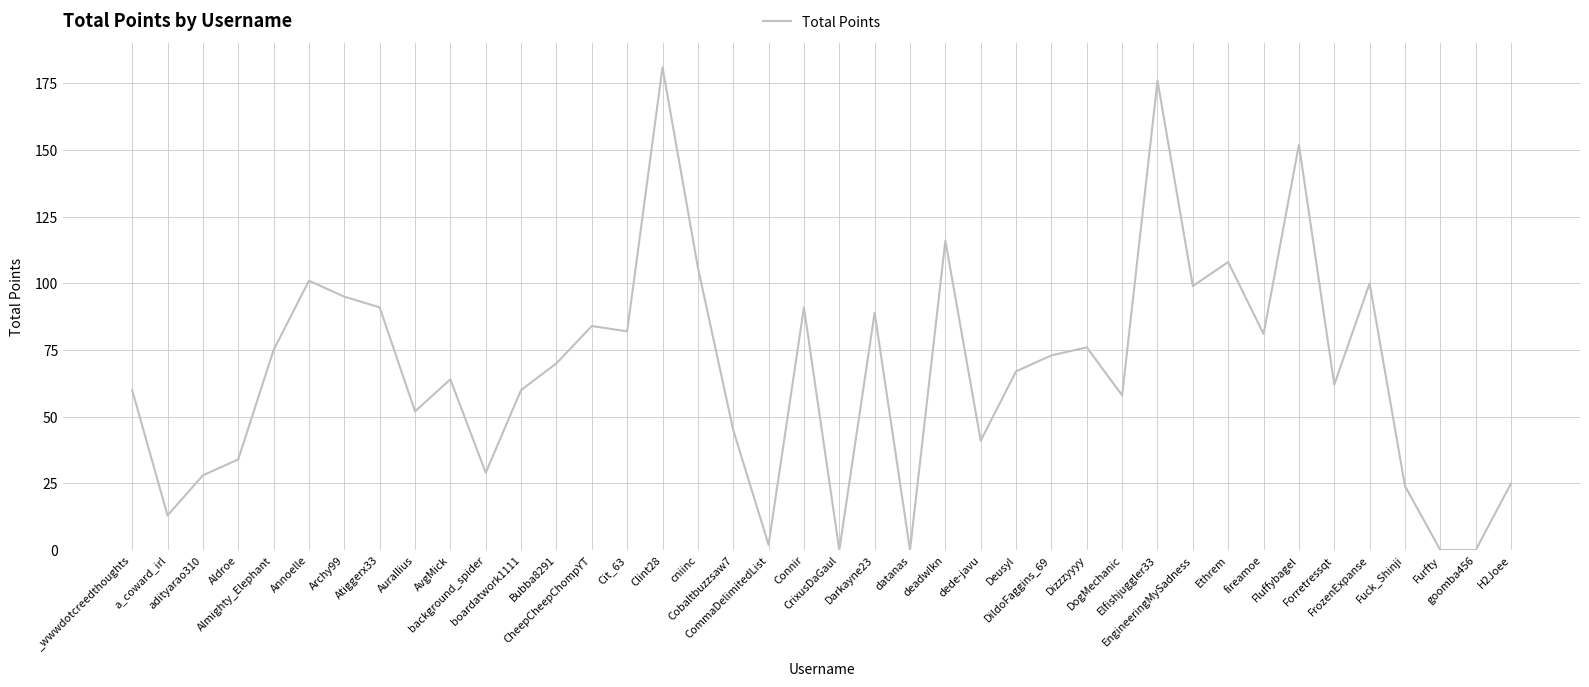

Reading right to left, extract all data points from this chart.

H2Joee=25	goomba456=0	Furfty=0	Fuck_Shinji=24	FrozenExpanse=100	Forretressqt=62	Fluffybagel=152	fireamoe=81	Ethrem=108	EngineeringMySadness=99	Elfishjuggler33=176	DogMechanic=58	Dizzzyyyy=76	DildoFaggins_69=73	Deusyl=67	dede-javu=41	deadwlkn=116	datanas=0	Darkayne23=89	CrixusDaGaul=0	Connir=91	CommaDelimitedList=2	Cobaltbuzzsaw7=45	cniinc=106	Clint28=181	Cit_63=82	CheepCheepChompYT=84	Bubba8291=70	boardatwork1111=60	background_spider=29	AvgMick=64	Aurallius=52	Atiggerx33=91	Archy99=95	Annoelle=101	Almighty_Elephant=75	Aldroe=34	adityarao310=28	a_coward_irl=13	_wwwdotcreedthoughts=60